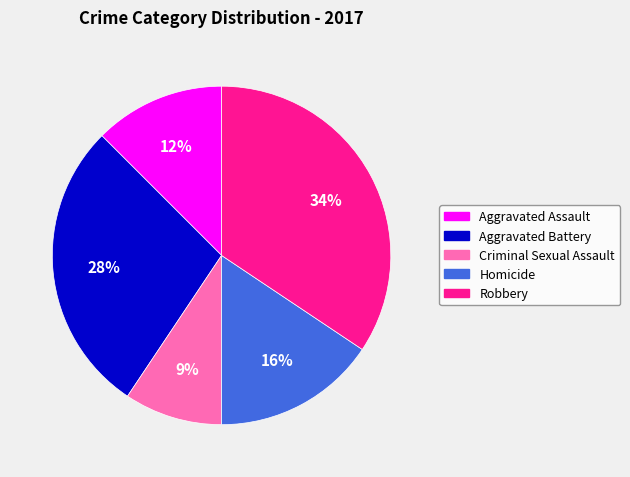

Which has a higher value, Robbery or Homicide?

Robbery